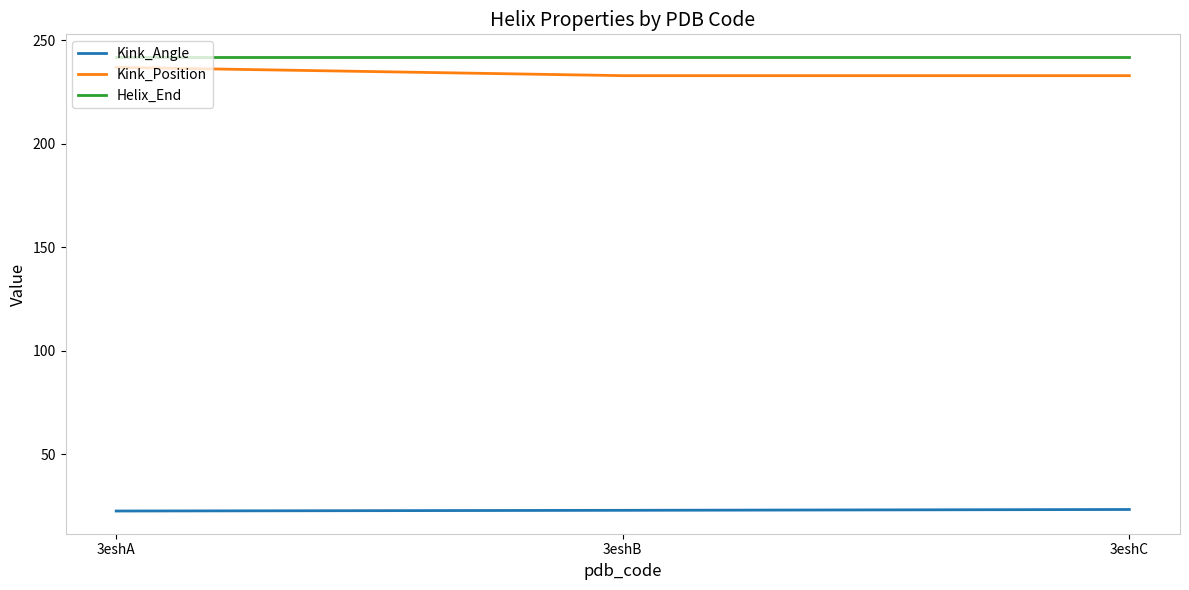

Which series has the widest spread of values?

Kink_Position